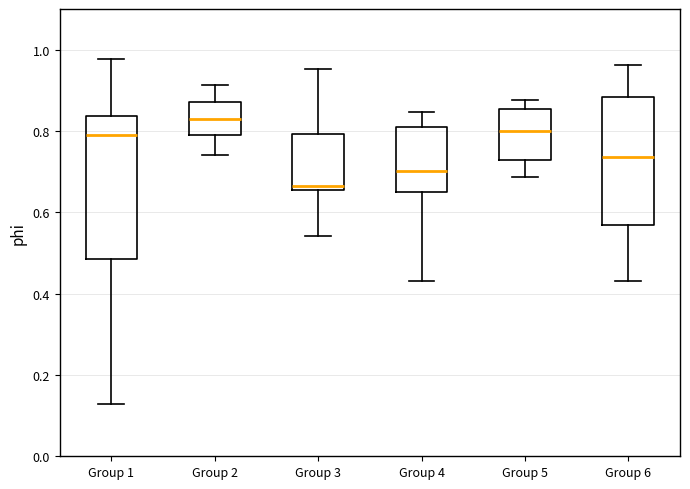

Reading left to right, read every box against the y-axis: the position of its median line, the range the box covers, and the ends of its whiskers. The values are not printed on the chart, so give them approximately, as read against the axis.

Group 1: median 0.78, box 0.48 to 0.84, whiskers 0.12 to 0.98
Group 2: median 0.82, box 0.78 to 0.88, whiskers 0.74 to 0.92
Group 3: median 0.66 (just above the box's lower edge), box 0.66 to 0.80, whiskers 0.54 to 0.96
Group 4: median 0.70, box 0.64 to 0.80, whiskers 0.44 to 0.84
Group 5: median 0.80, box 0.72 to 0.86, whiskers 0.68 to 0.88
Group 6: median 0.74, box 0.56 to 0.88, whiskers 0.44 to 0.96